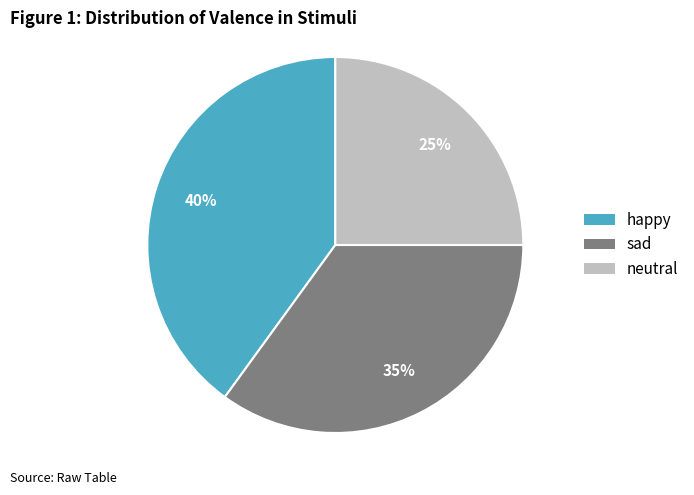

Which slice is the smallest?

neutral